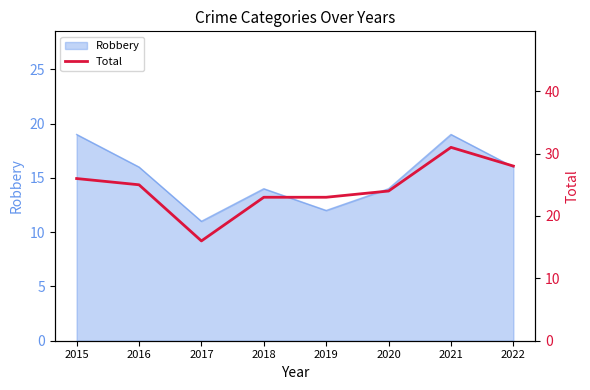

How many points are lower than both their immediate neighbors (excluding endpoints)?

1